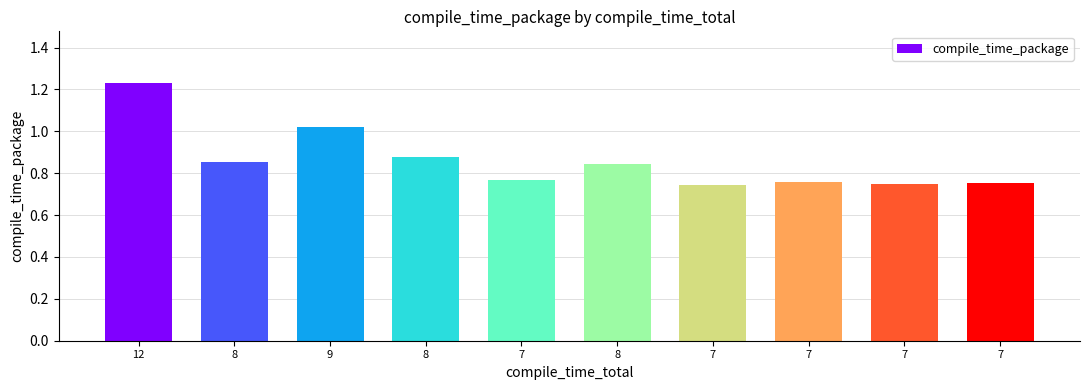

What is the label of the 7th bar from the right?

8